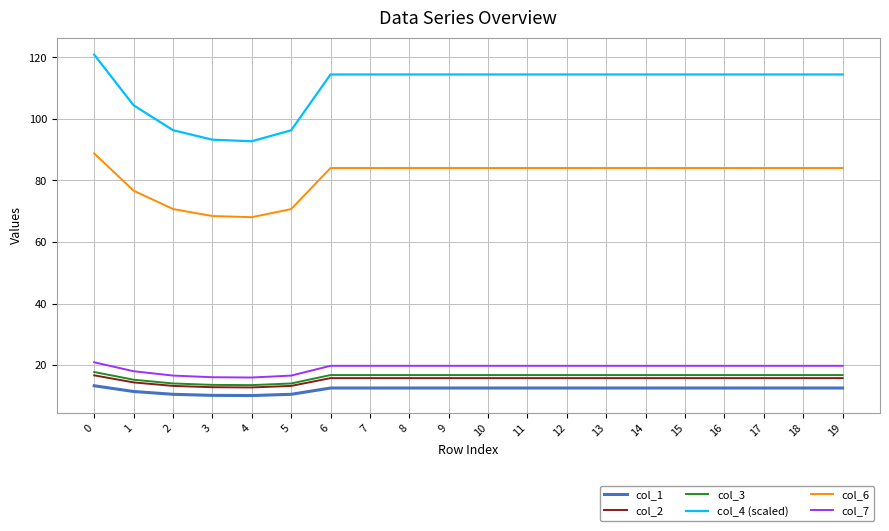

True or false: col_4 (scaled) and col_6 cross at least once.

False